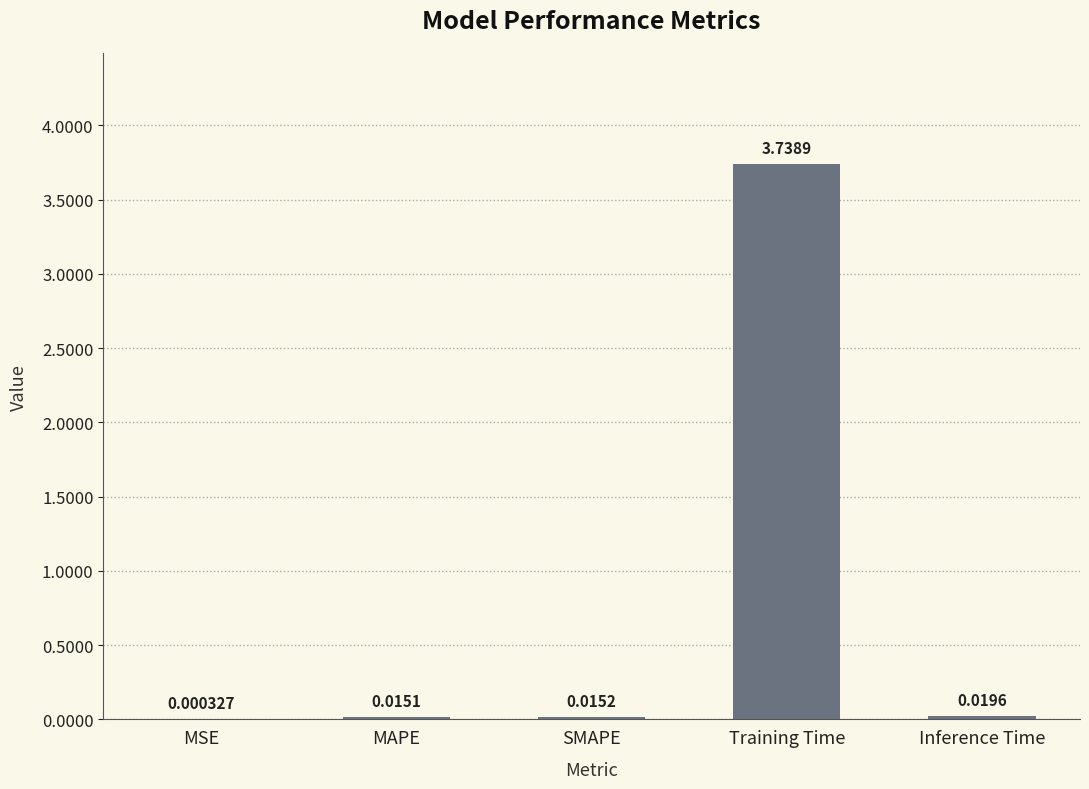

What is the sum of all values?

3.8